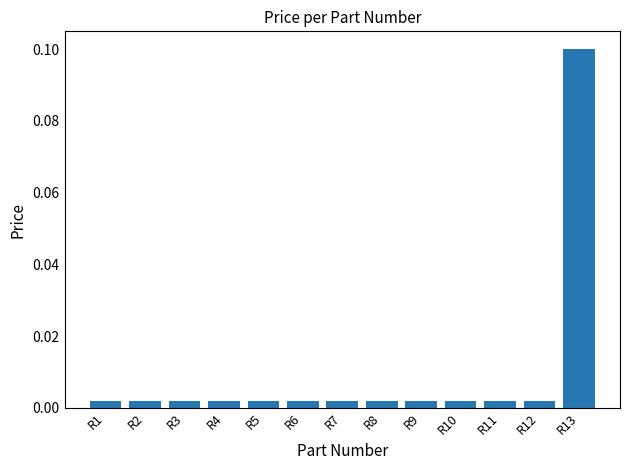

Which category has the highest value across all series?

R13